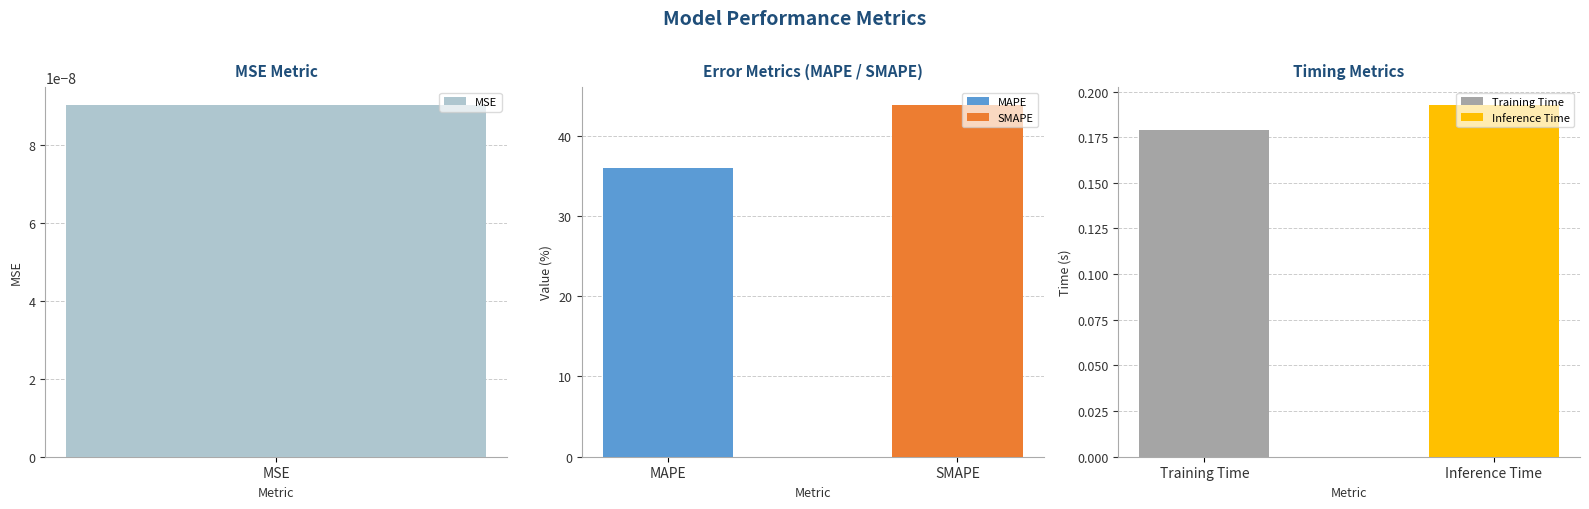

What is the approximate value at Inference Time?

0.2